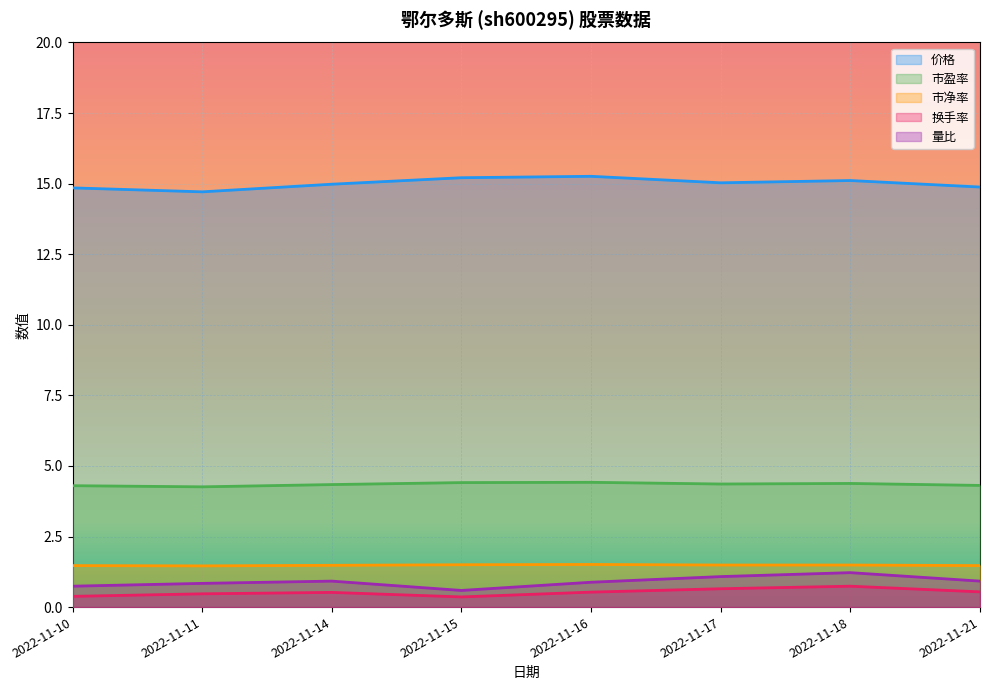

What is the difference between the maximum and minimum values in the 市盈率 series?

0.2